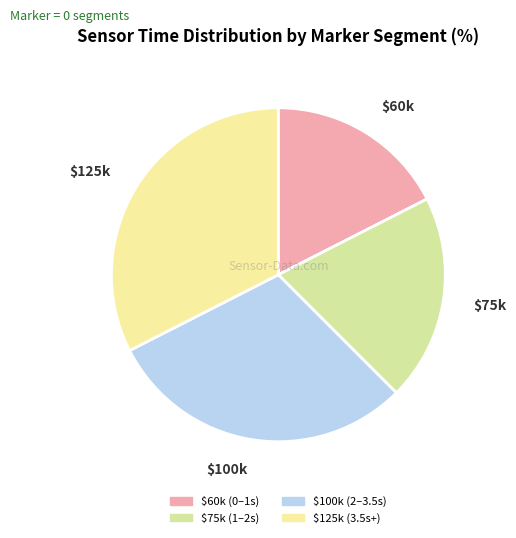

Which category has the smallest portion of the pie?

$60k